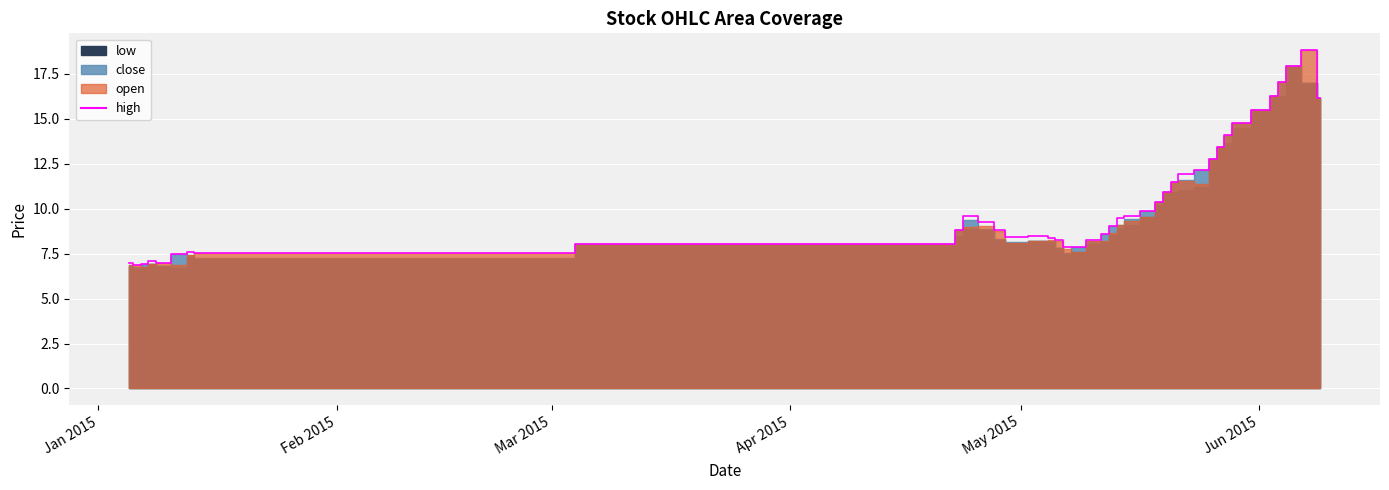

How many interior local peaks (higher than both neighbors) does the data have?

5